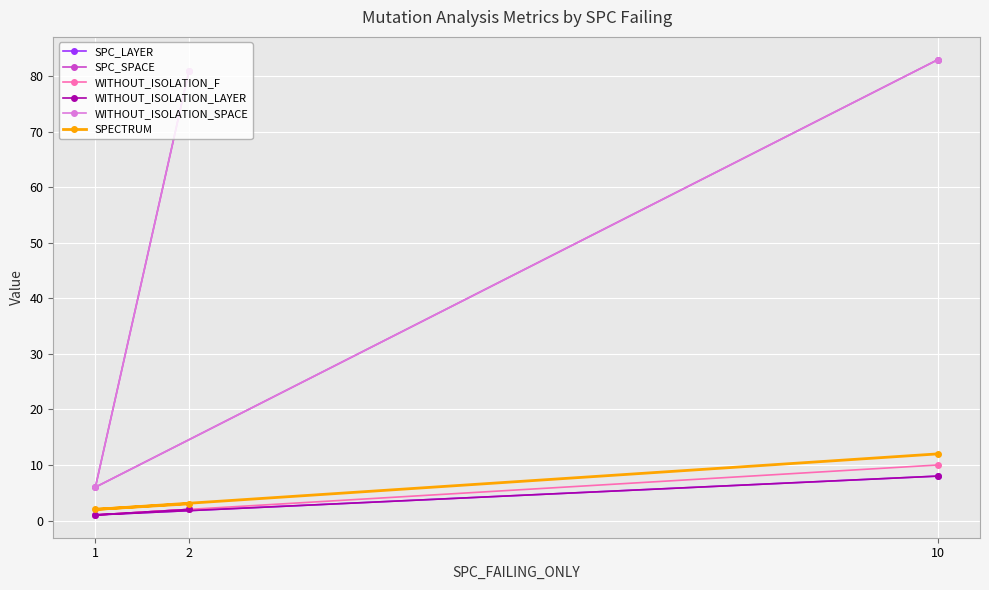

What is the total value across all series at 2?

171